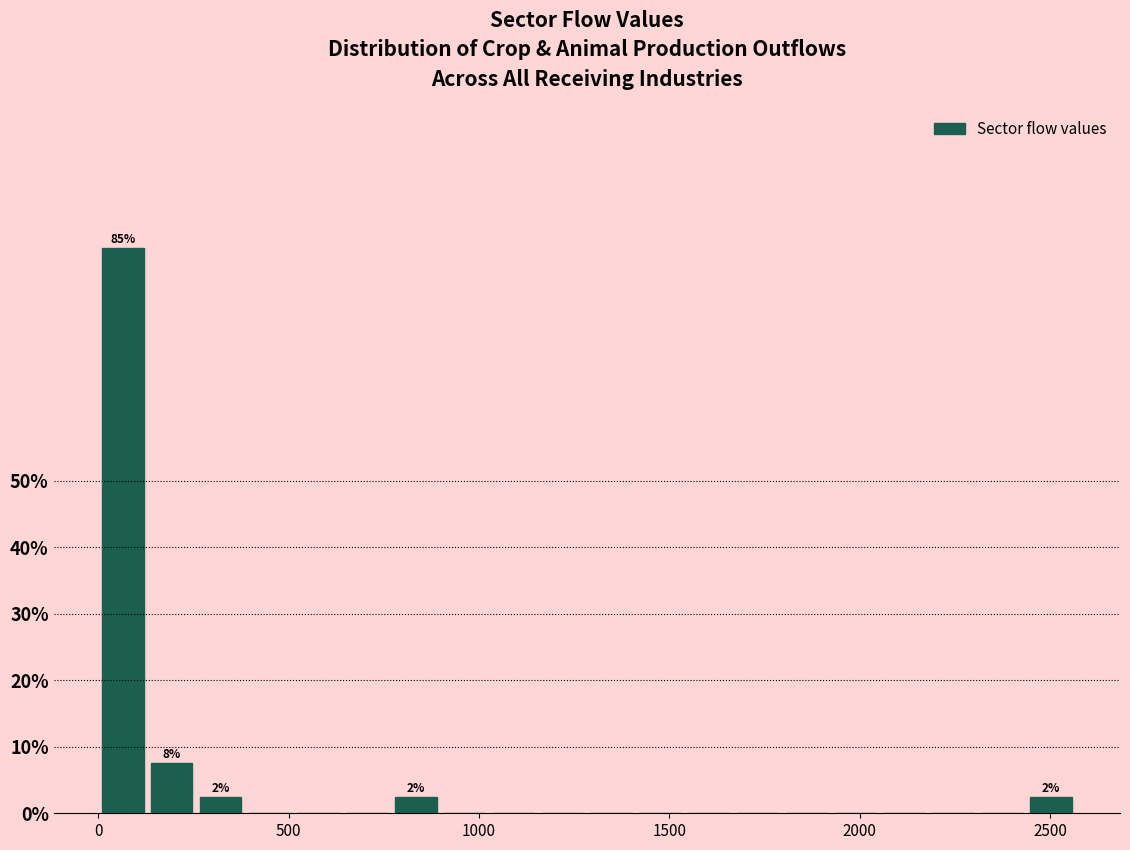

Read against the x-axis, roughly where is the centre of the tallest bar?

50